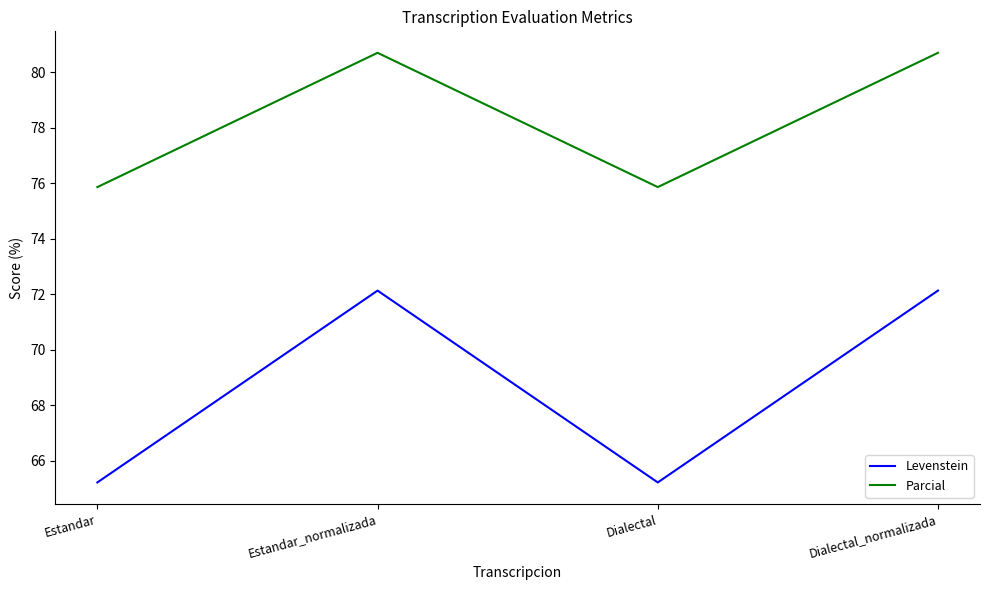

Reading right to left, what are all the values shown in this chart?

Levenstein: 72.1	65.2	72.1	65.2
Parcial: 80.7	75.9	80.7	75.9